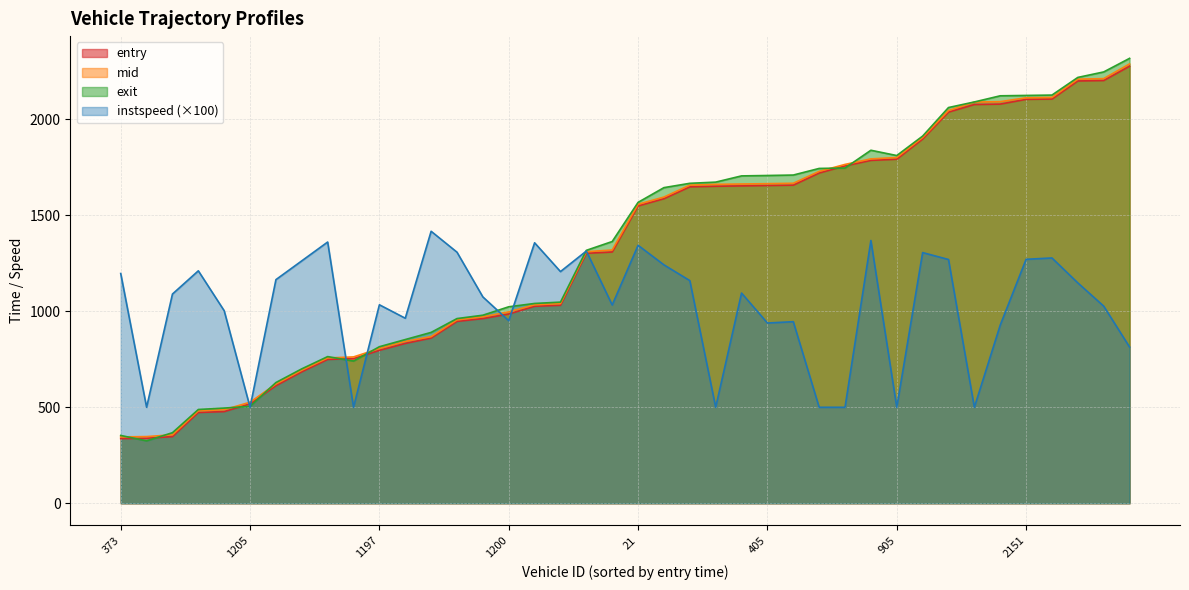

Reading left to right, extract all data points from this chart.

entry: 373=336.9	169=338.6	692=347.3	639=472.9	23=477.5	1205=518.1	164=612.5	426=684.9	180=749.4	439=753.2	1197=796.7	647=832.8	1318=860.7	1189=947.5	438=962.3	1200=985.9	885=1026.2	157=1031.5	192=1302.3	183=1309.0	21=1549.0	884=1586.8	170=1648.5	428=1651.5	902=1653.5	405=1655.4	13=1657.3	162=1720.7	24=1757.5	878=1786.4	905=1792.4	1196=1897.4	3197=2037.9	2166=2077.6	2650=2079.6	2151=2104.4	2017=2106.1	2187=2200.1	2163=2202.5	2160=2277.0
mid: 373=345.6	169=347.3	692=356.5	639=481.2	23=487.3	1205=526.5	164=621.2	426=693.1	180=757.0	439=762.4	1197=806.1	647=843.0	1318=868.1	1189=955.2	438=971.1	1200=997.0	885=1034.1	157=1040.1	192=1310.5	183=1319.4	21=1557.6	884=1595.3	170=1657.4	428=1661.4	902=1663.3	405=1665.1	13=1667.1	162=1729.0	24=1765.3	878=1794.2	905=1801.3	1196=1905.5	3197=2046.0	2166=2090.2	2650=2092.4	2151=2112.5	2017=2114.3	2187=2209.5	2163=2212.4	2160=2289.0
exit: 373=353.2	169=325.1	692=367.6	639=488.4	23=495.8	1205=504.9	164=628.9	426=700.3	180=764.0	439=740.9	1197=815.5	647=852.9	1318=890.1	1189=962.2	438=979.7	1200=1023.6	885=1040.9	157=1047.9	192=1317.6	183=1363.7	21=1567.7	884=1644.4	170=1666.9	428=1673.1	902=1705.6	405=1707.6	13=1710.0	162=1744.4	24=1746.6	878=1839.1	905=1811.6	1196=1912.9	3197=2061.7	2166=2090.8	2650=2122.8	2151=2124.8	2017=2126.6	2187=2218.6	2163=2247.2	2160=2318.0
instspeed: 373=1197.0	169=500.0	692=1090.0	639=1211.0	23=1003.0	1205=500.0	164=1165.0	426=1263.0	180=1361.0	439=500.0	1197=1034.0	647=964.0	1318=1417.0	1189=1308.0	438=1075.0	1200=951.0	885=1357.0	157=1207.0	192=1314.0	183=1033.0	21=1344.0	884=1242.0	170=1160.0	428=500.0	902=1095.0	405=939.0	13=946.0	162=500.0	24=500.0	878=1369.0	905=500.0	1196=1306.0	3197=1270.0	2166=500.0	2650=928.0	2151=1271.0	2017=1278.0	2187=1148.0	2163=1027.0	2160=814.0